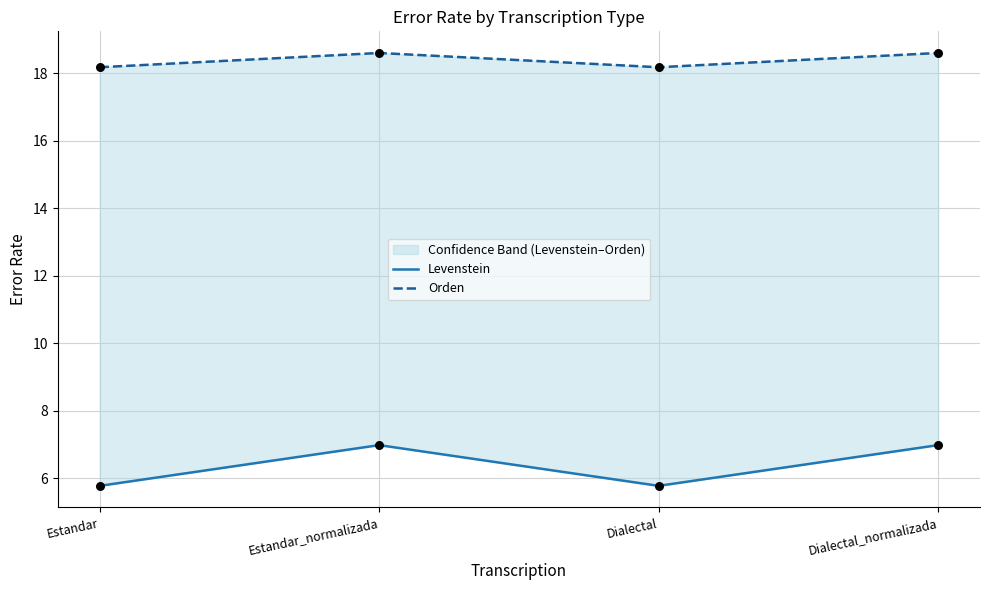

What is the total value across all series at Dialectal_normalizada?

25.6